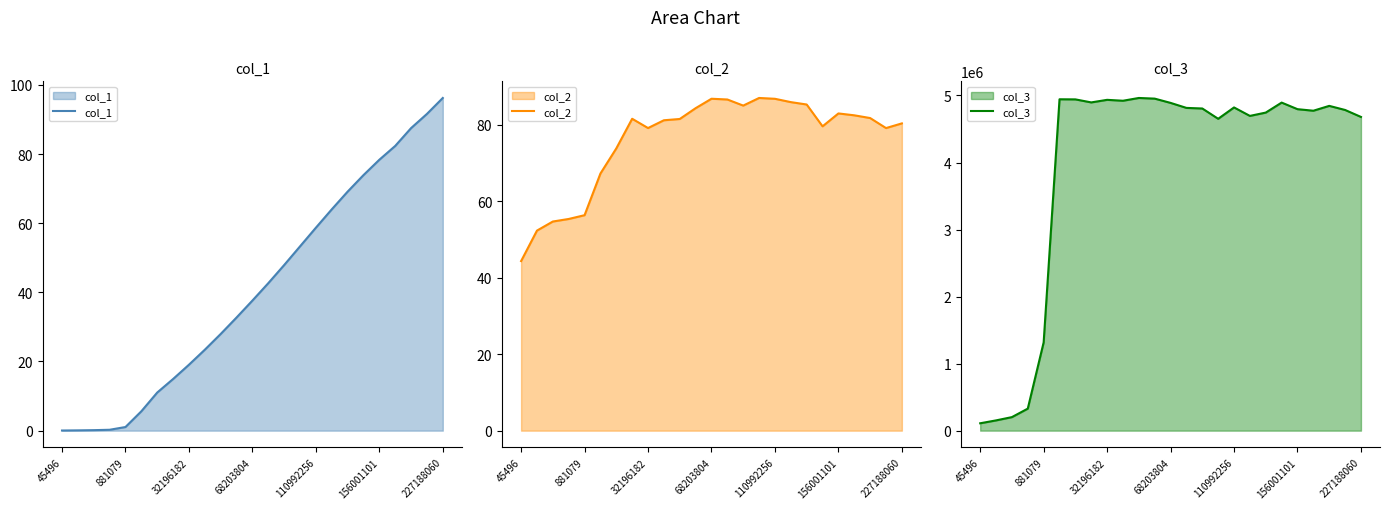

How many interior local valleys does the col_2 series have?

4